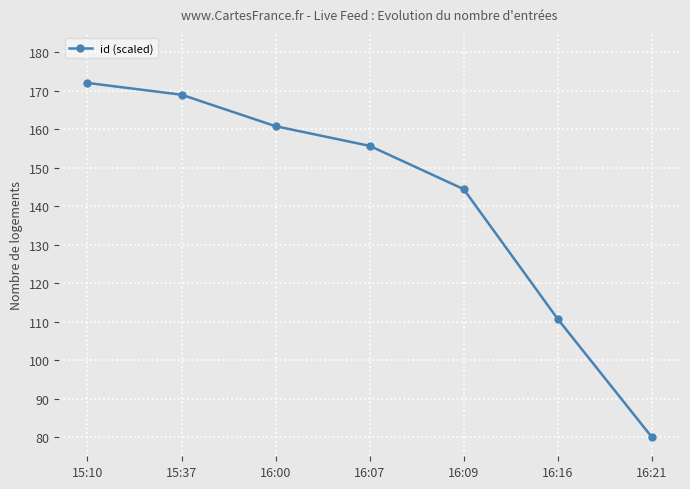

True or false: the data shows 155.6 at 16:07.

True